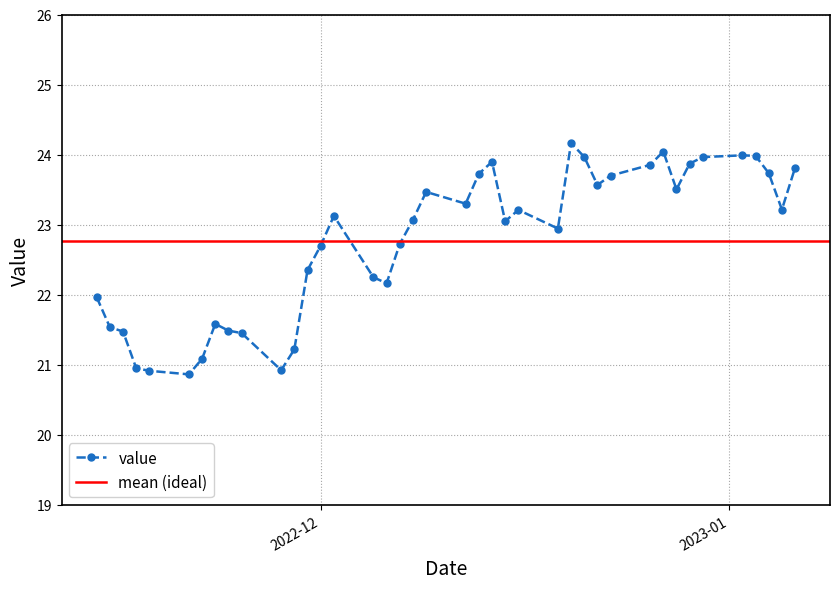

How many interior local peaks (higher than both neighbors) does the data have?

8